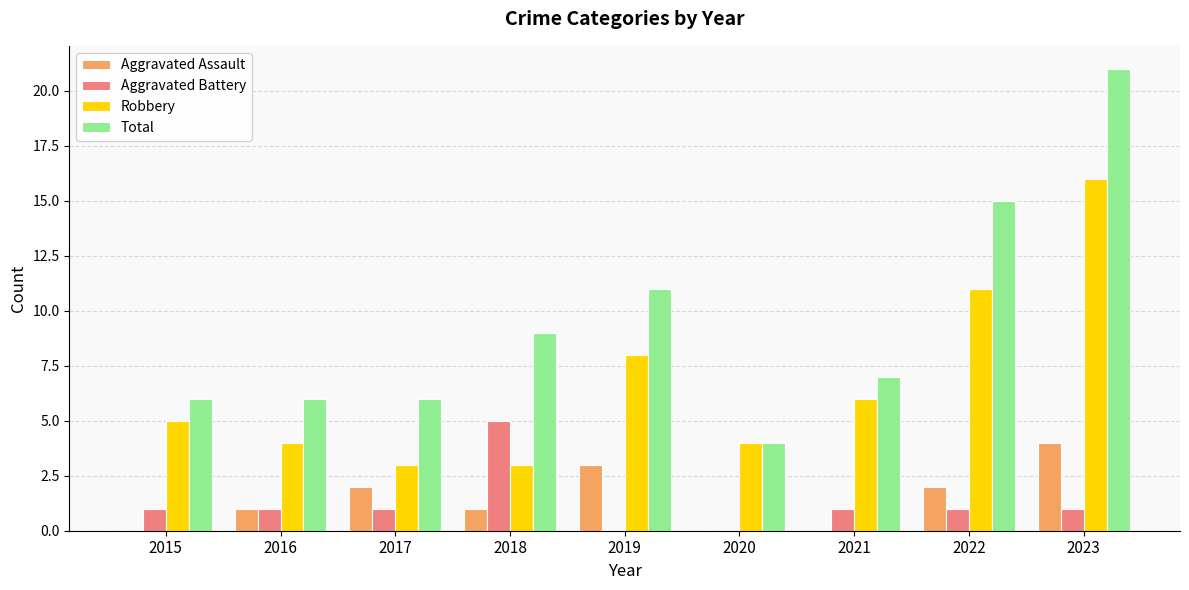

What is the highest value of the Total series?

21